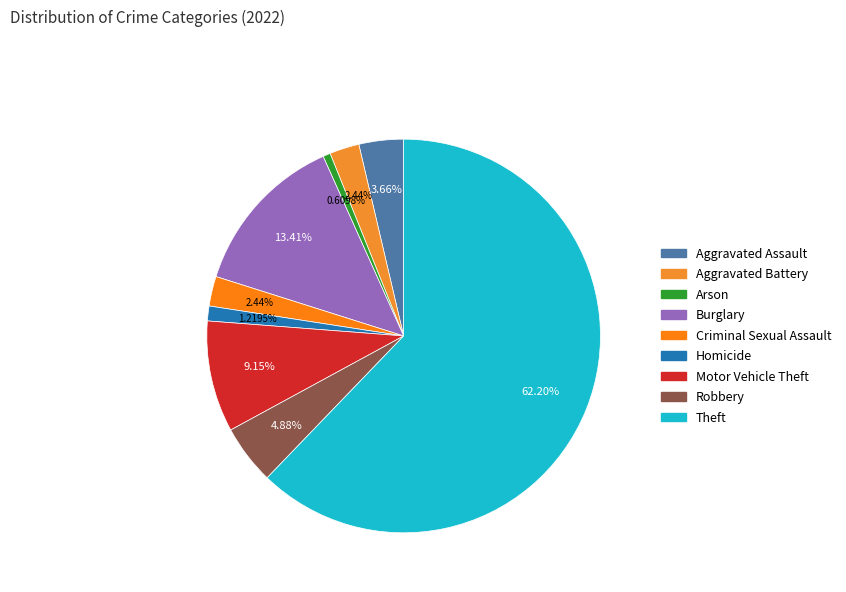

What percentage is the Aggravated Assault slice, to the nearest percent?

4%